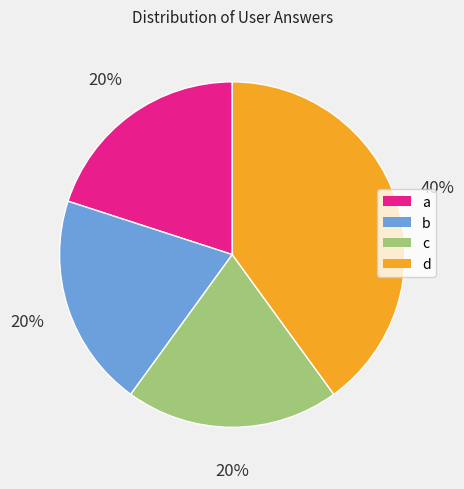

Which slice is the largest?

d